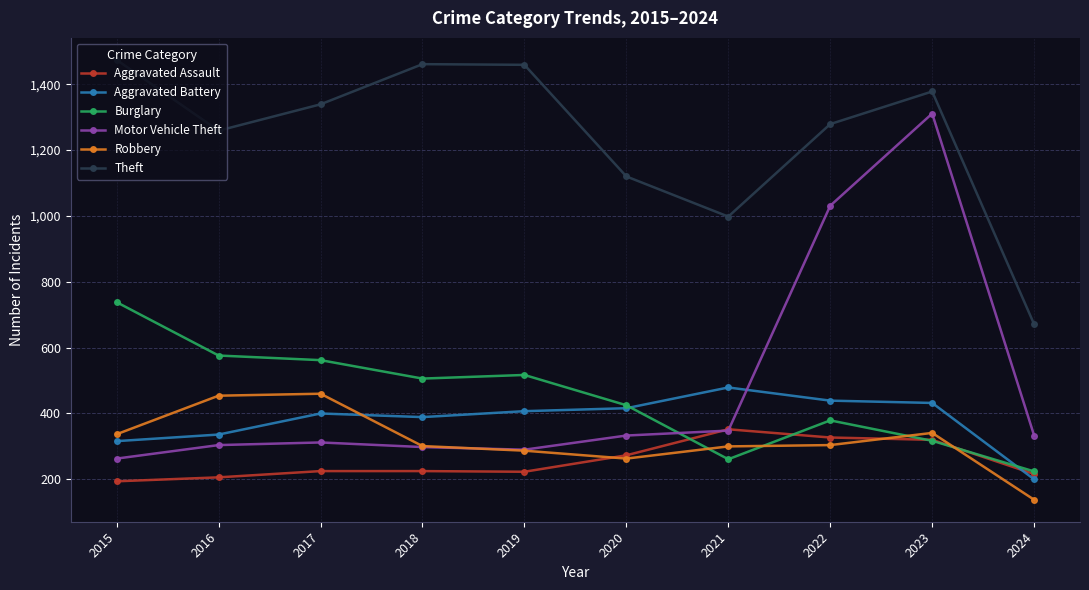

True or false: Burglary and Aggravated Assault cross at least once.

True